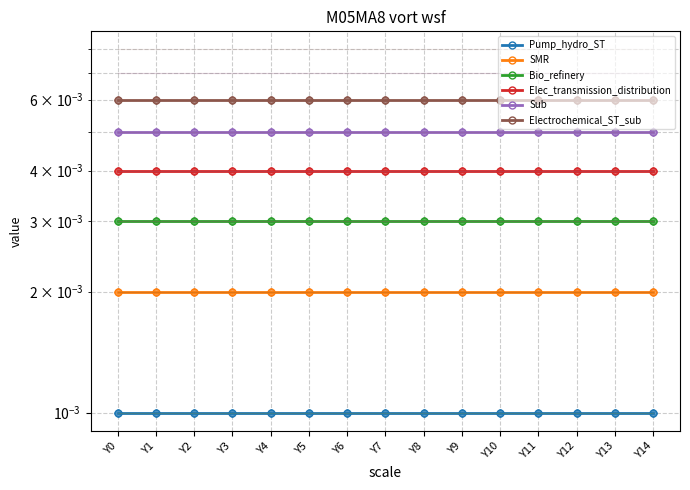

Between Y0 and Y4, which series saw the biggest shift?

Pump_hydro_ST